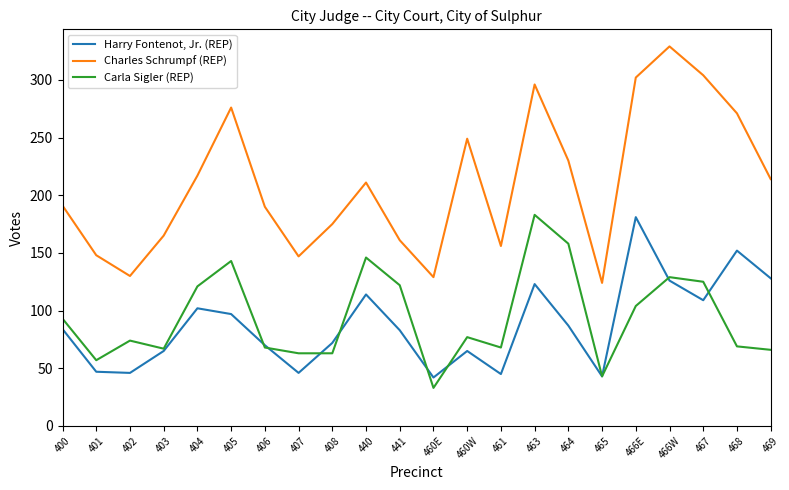

What is the sum of all Harry Fontenot, Jr. (REP) values?

1927